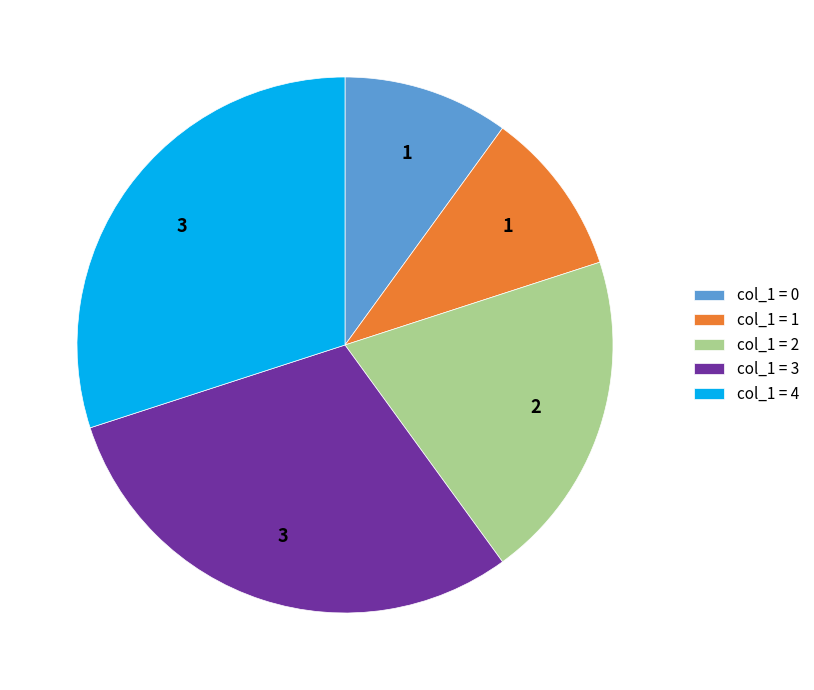

Does any single category account for the majority?

No